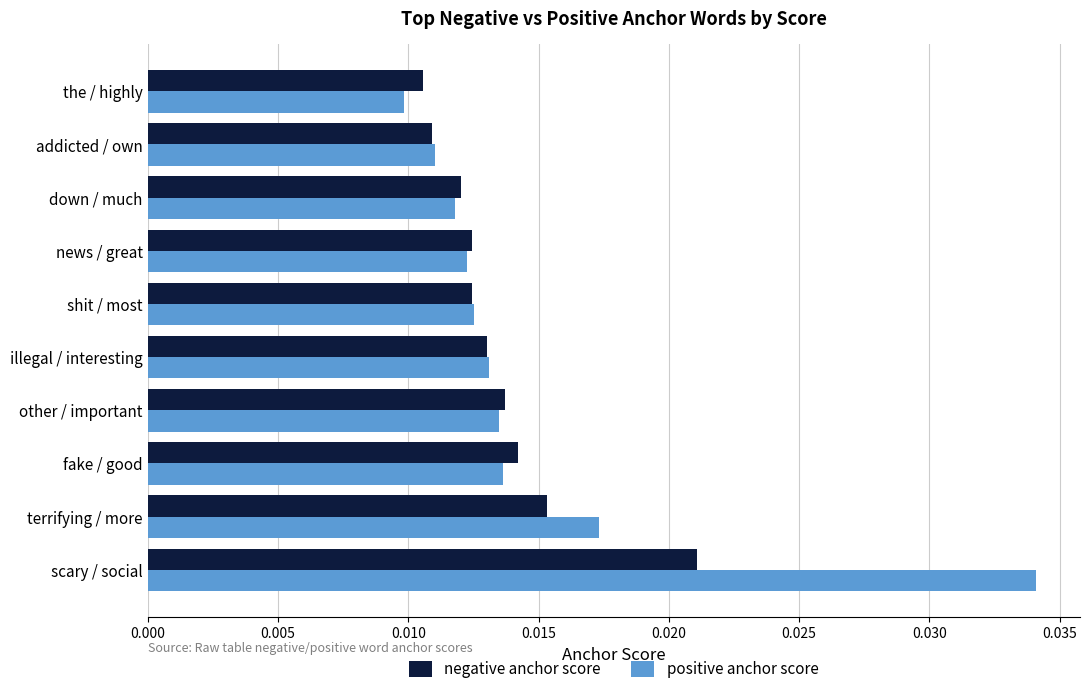

Count the negative anchor score values in the range 0 to 1.

10